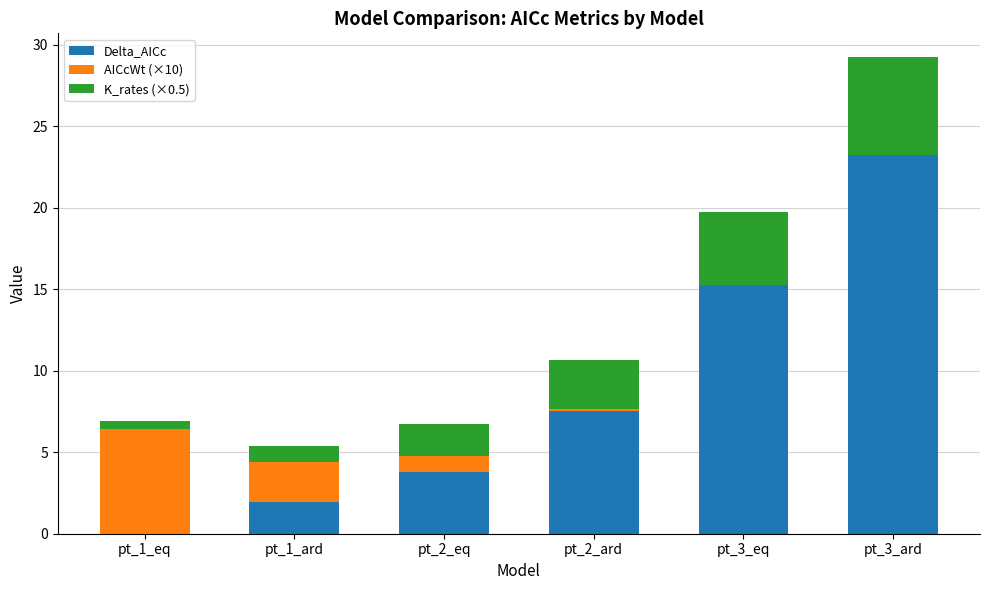

At which category is the sum across all series the highest?

pt_3_ard